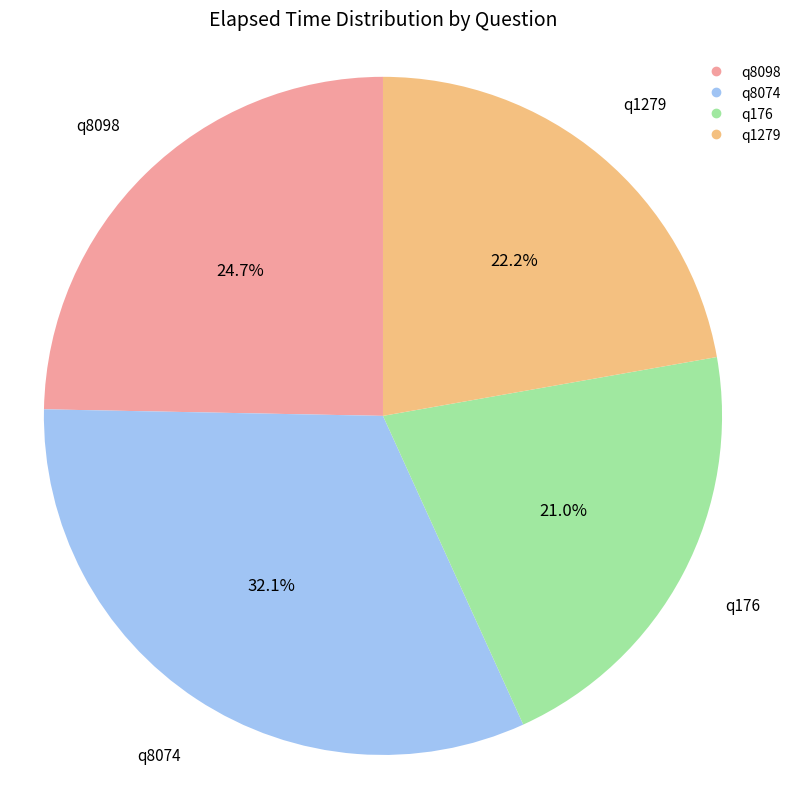

True or false: q8074 accounts for 32% of the total.

True